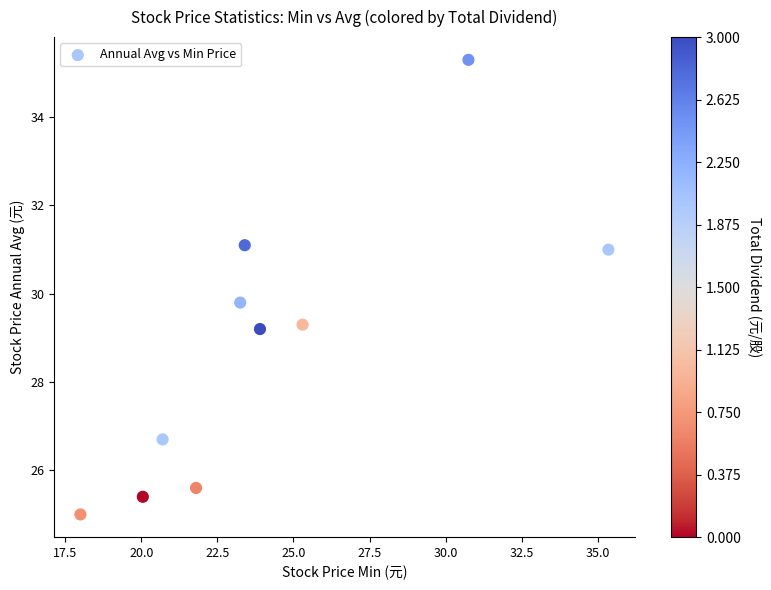

What is the range of X values (max minus min)?

17.4